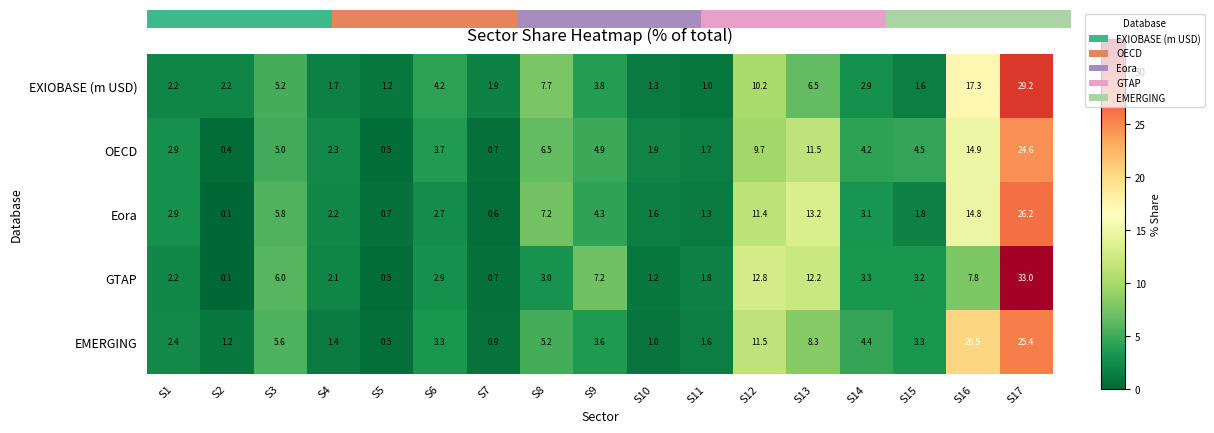

Read the EXIOBASE (m USD) value at S9.

3.8